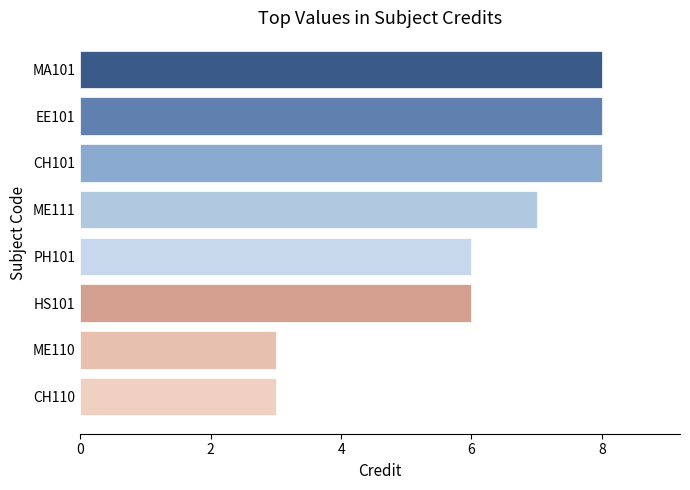

What position from the bottom is CH101?

6